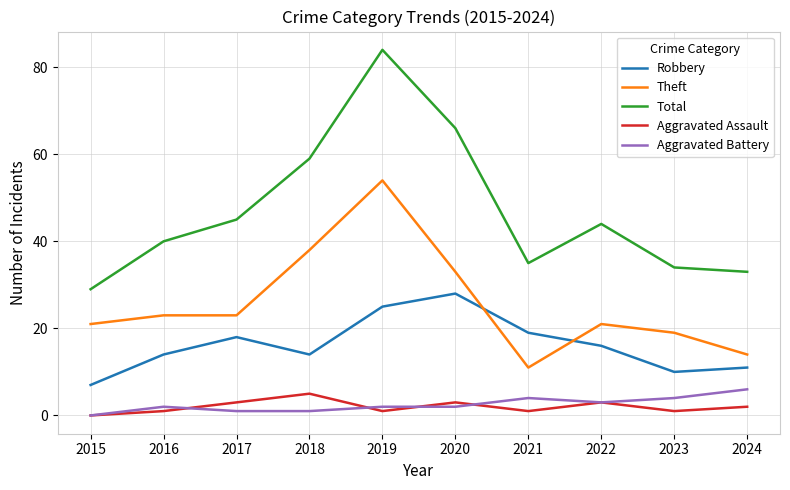

List the series in order of their peak value, highest first.

Total, Theft, Robbery, Aggravated Battery, Aggravated Assault